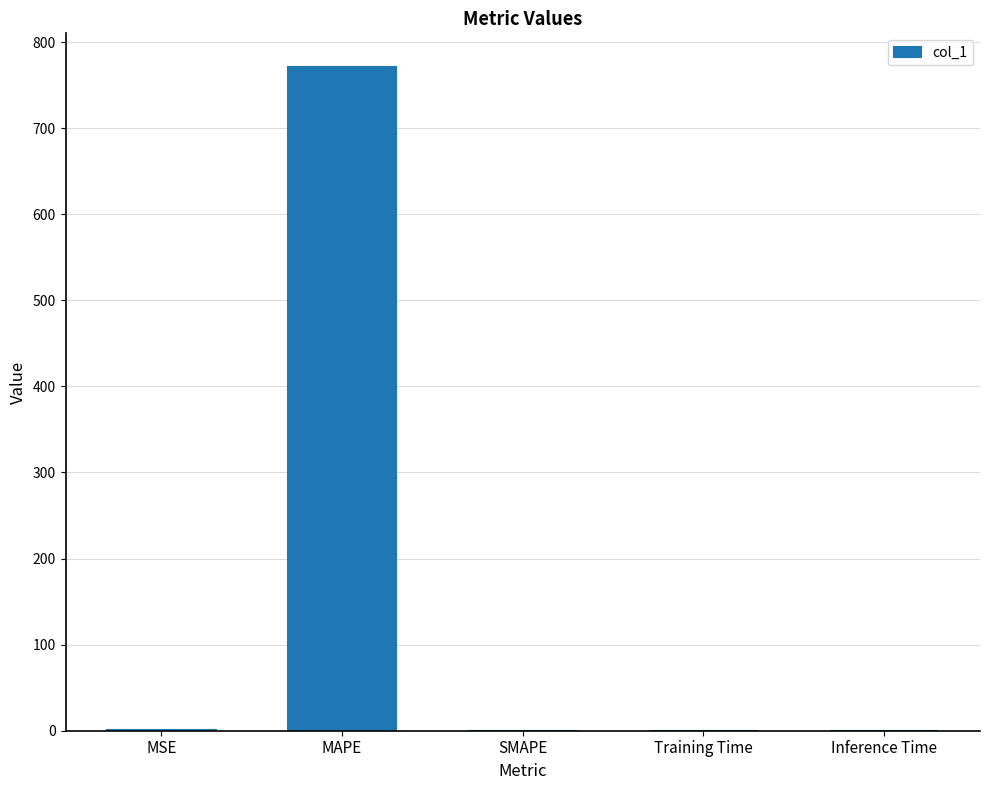

What is the sum of all values?

772.1